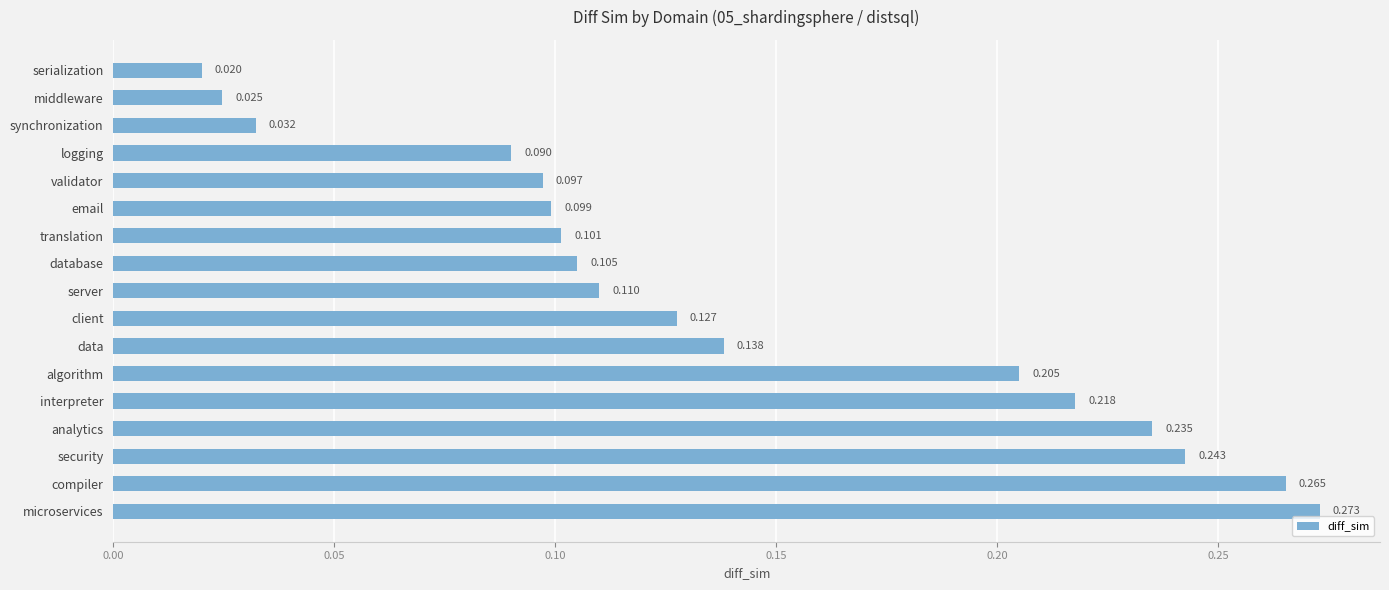

At which category does the chart reach its peak across all series?

microservices